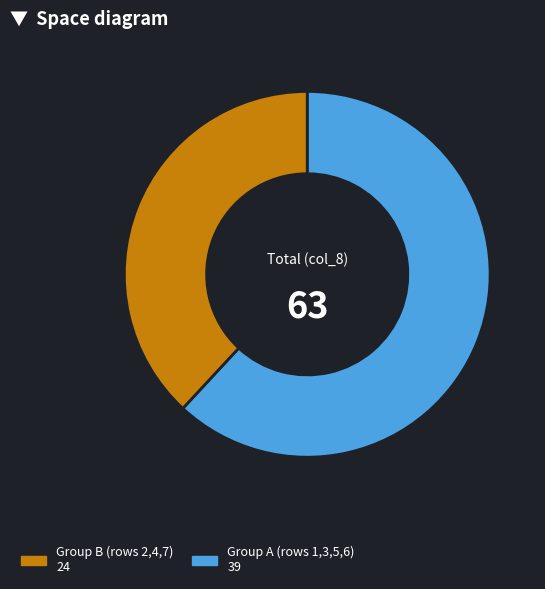

Does any single category account for the majority?

Yes